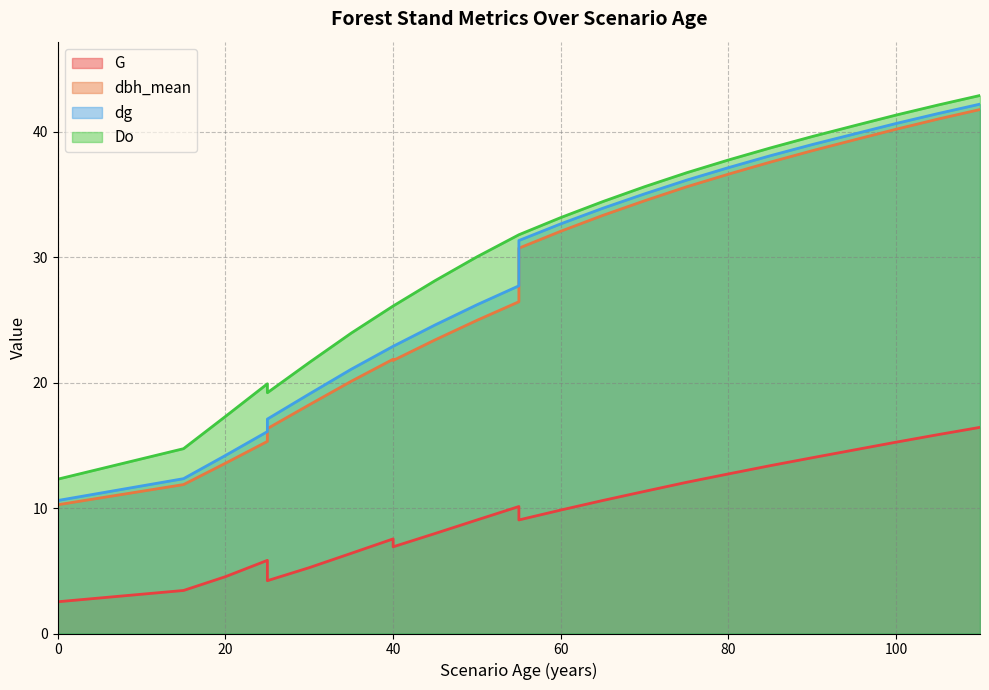

What is the value of the dg point at the 14th from the left?

24.6